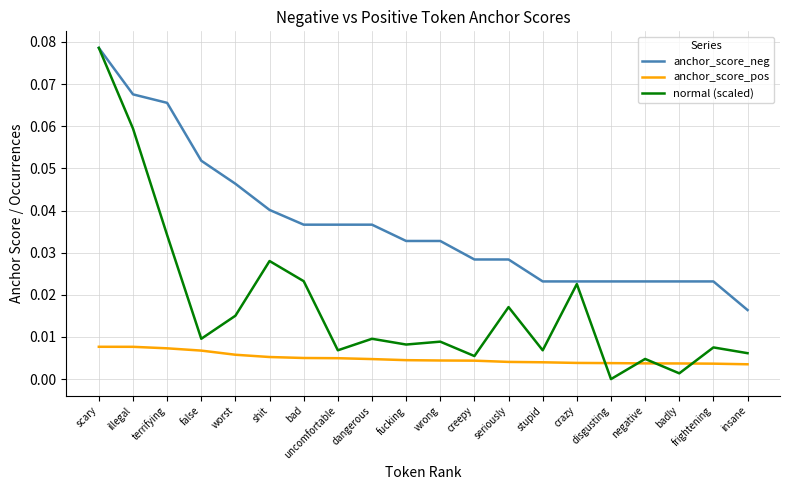

What position from the right is creepy?

9